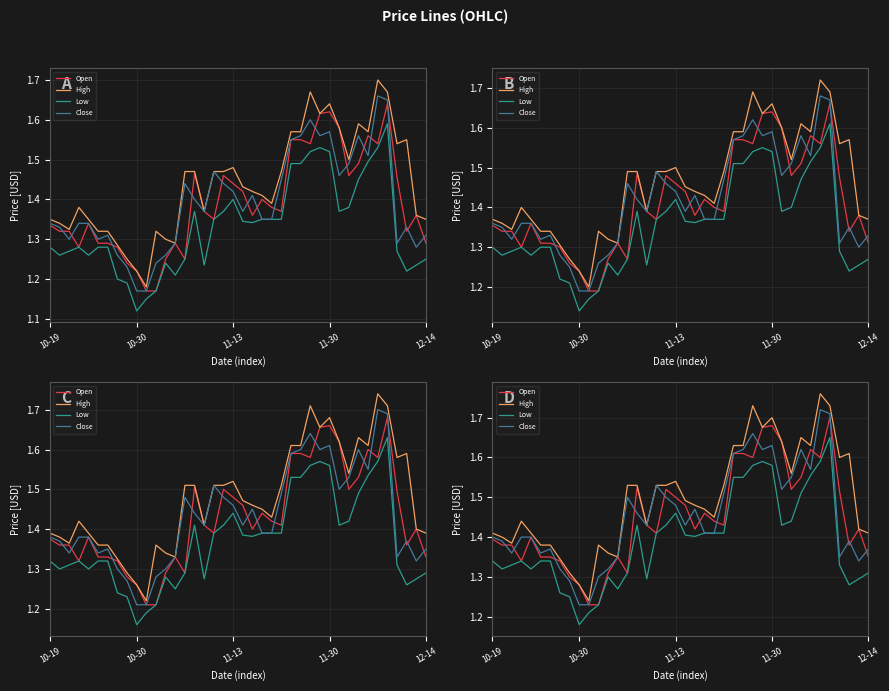

How many Open values are between 1 and 2?

40